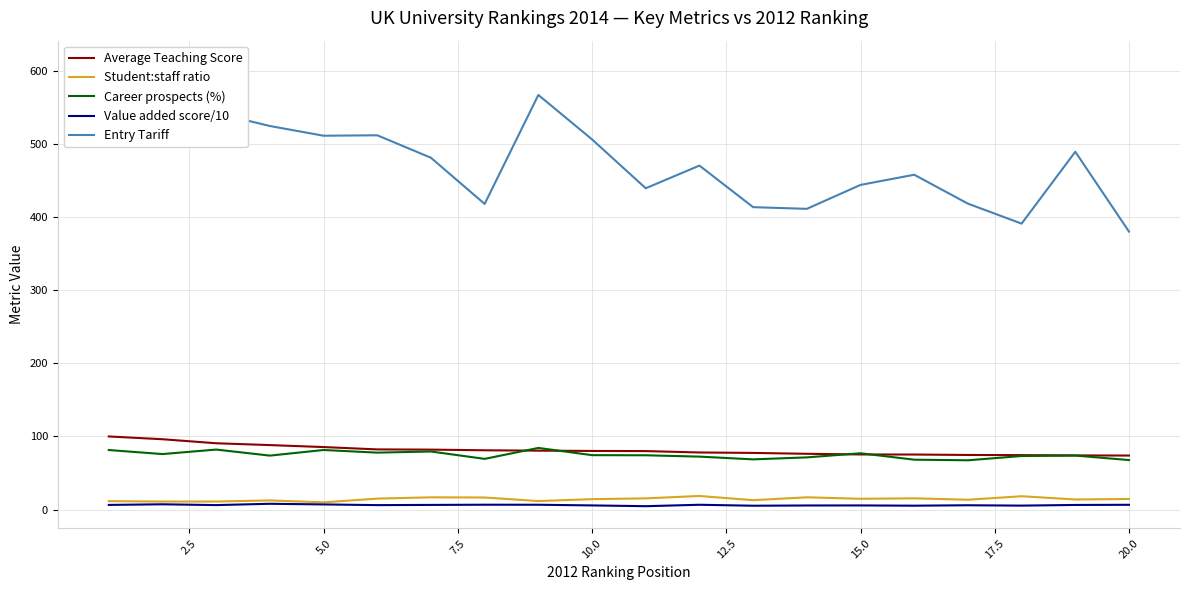

True or false: Average Teaching Score and Value added score/10 intersect in this chart.

False